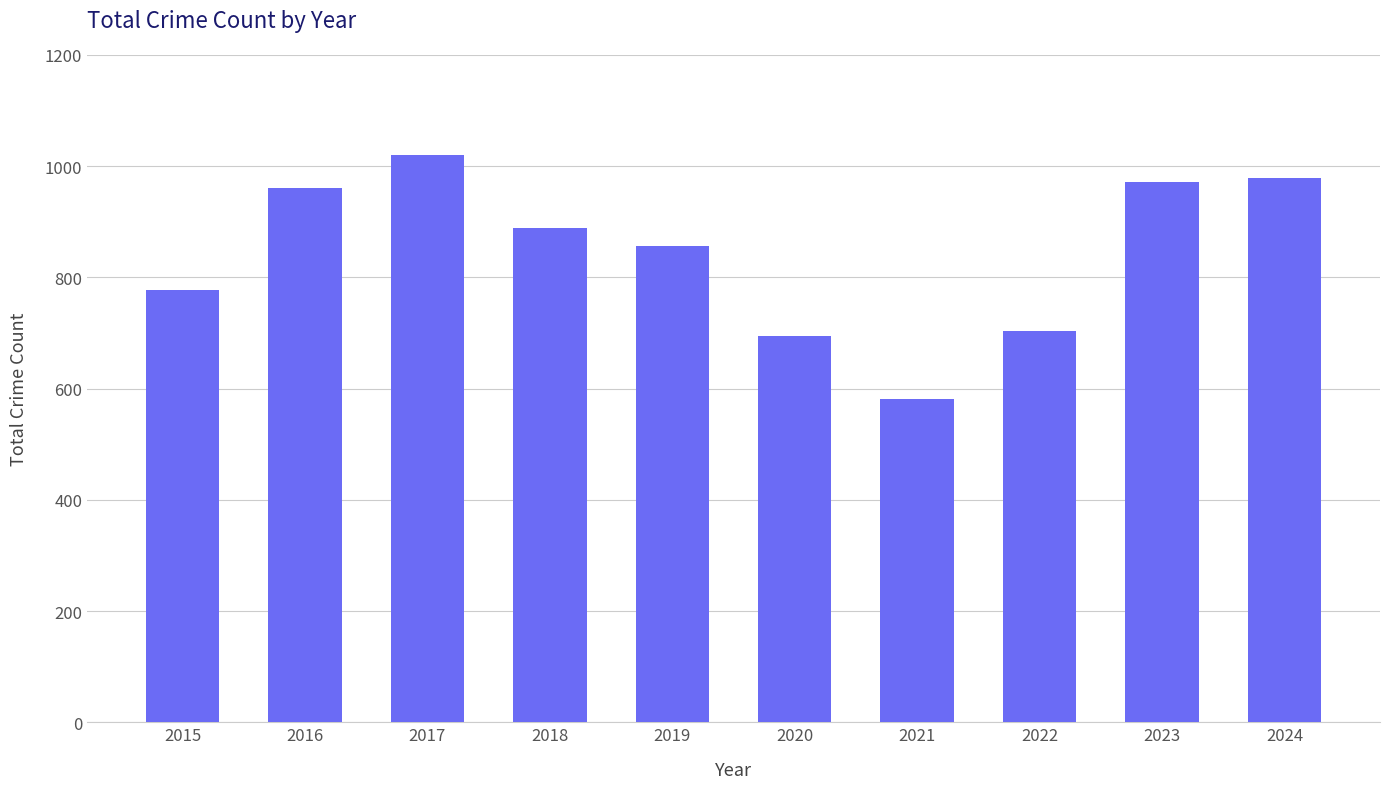

What is the difference between the values at 2024 and 2022?

276